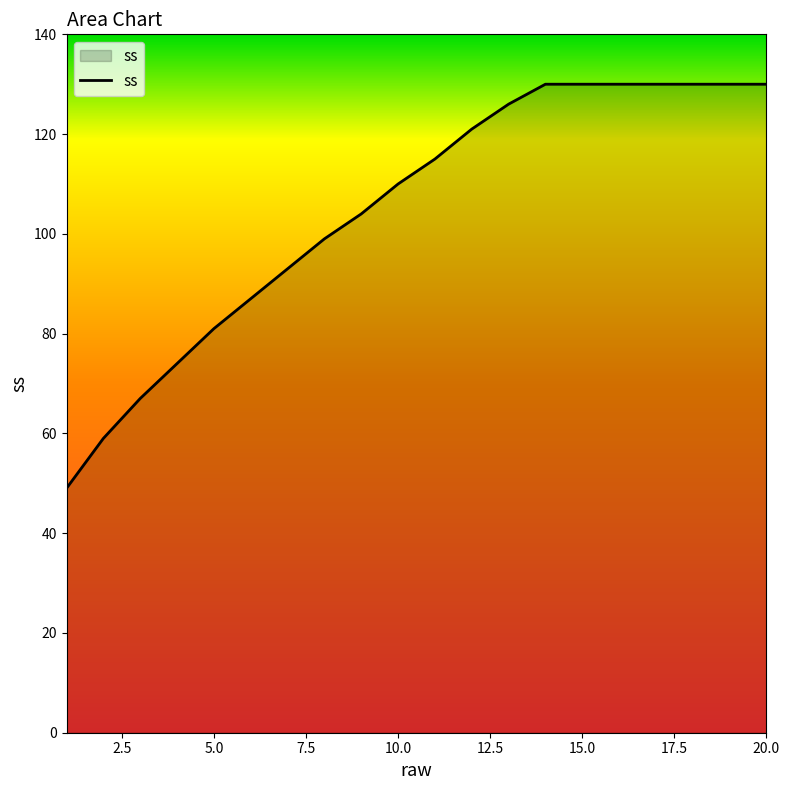

What is the maximum value shown in the chart?

130